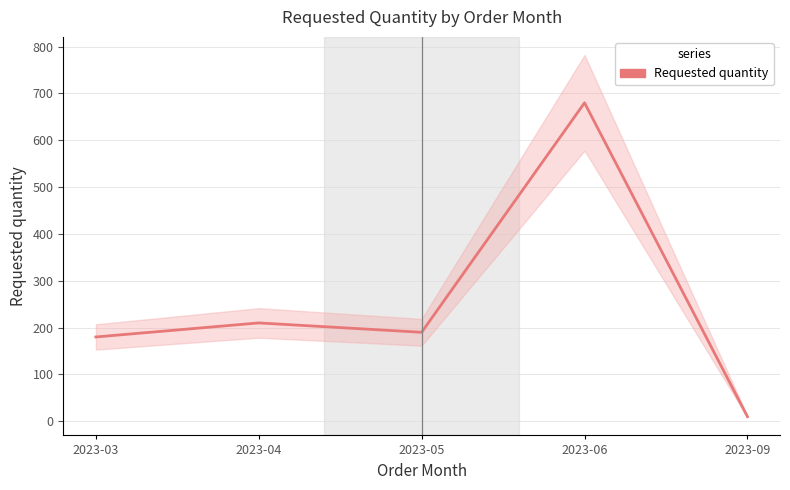

Which label corresponds to the largest value in the chart?

2023-06